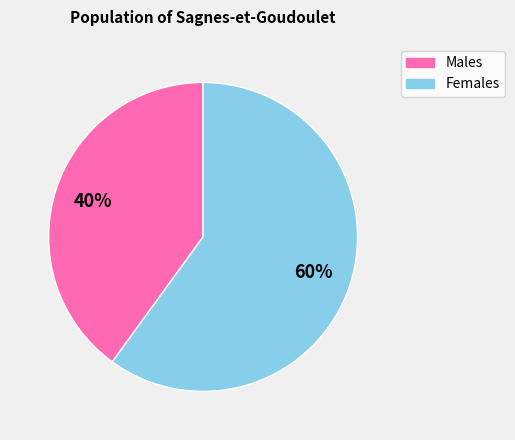

Rank the categories by value from highest to lowest.

Females, Males